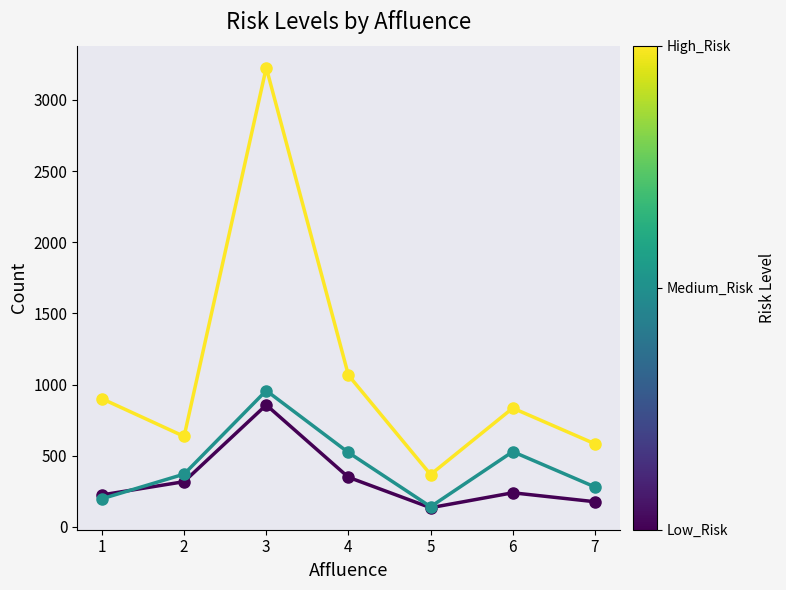

What is the spread (max minus min) of values at 4?

717